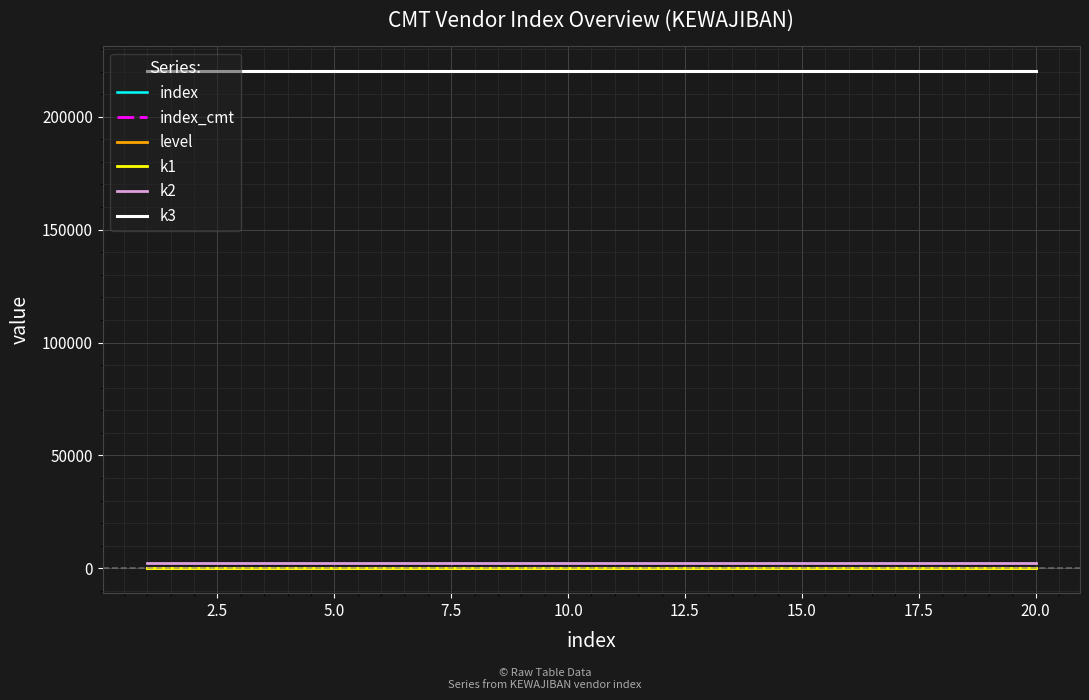

What is the maximum value shown in the chart?

220102